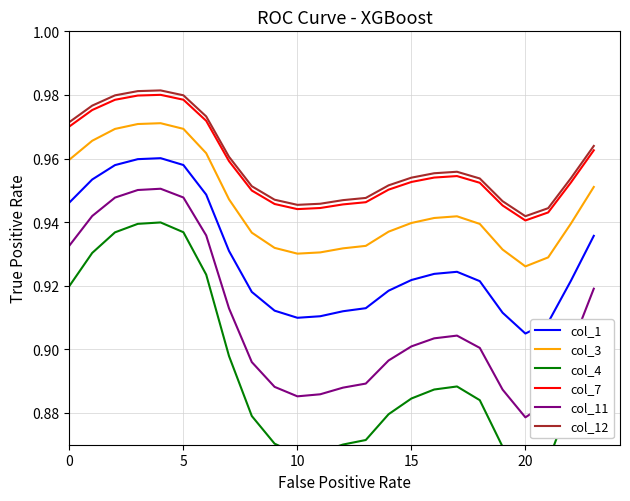

What is the spread (max minus min) of values at 11?

0.1